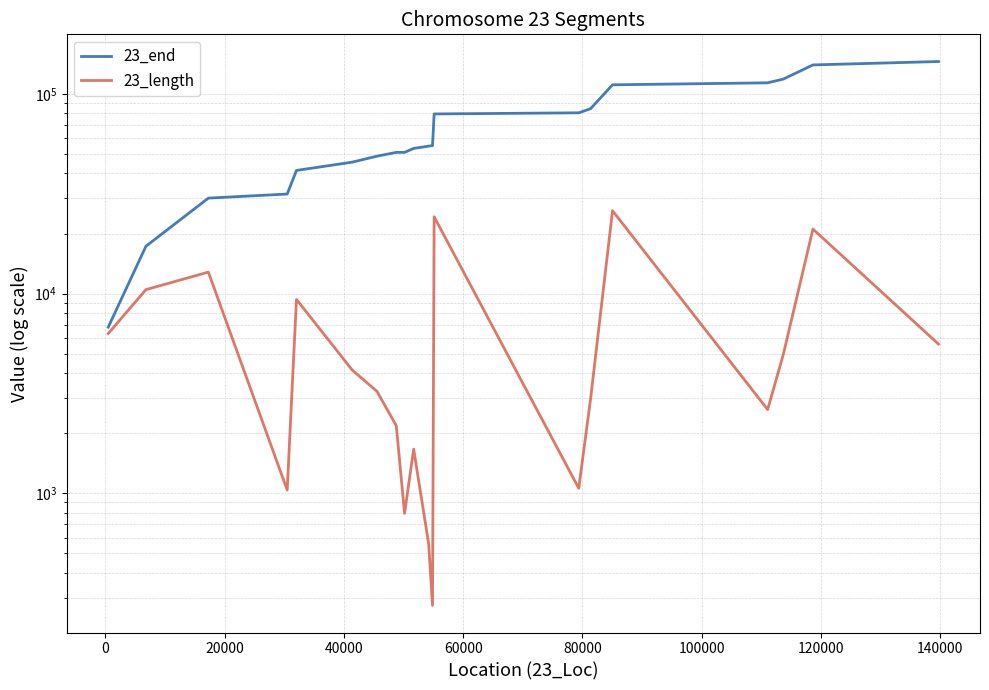

Rank the series by their average value, from lowest to highest.

23_length, 23_end